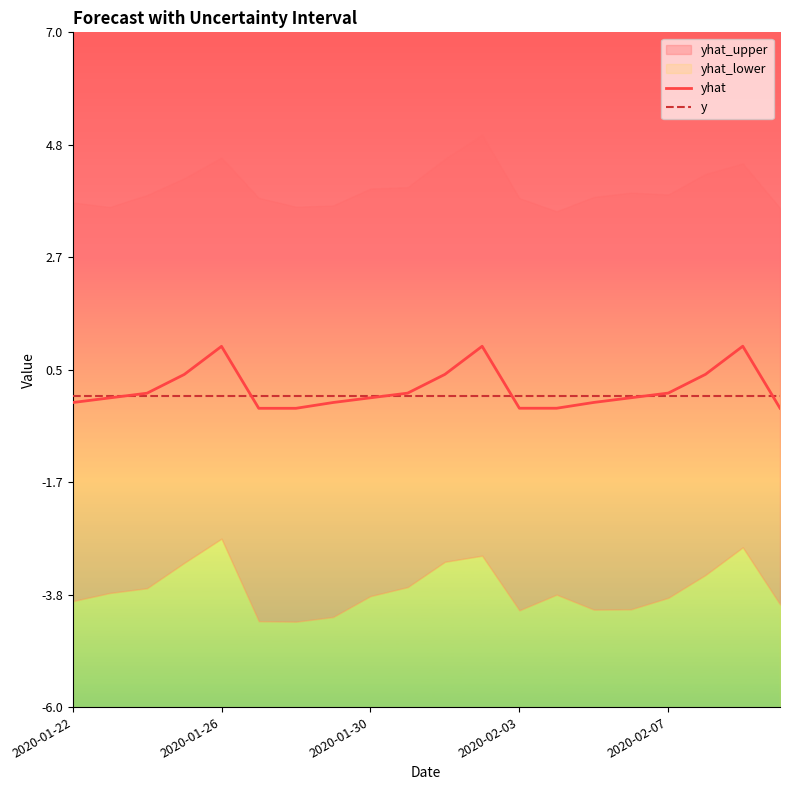

What is the difference between the maximum and minimum values in the yhat series?

1.2